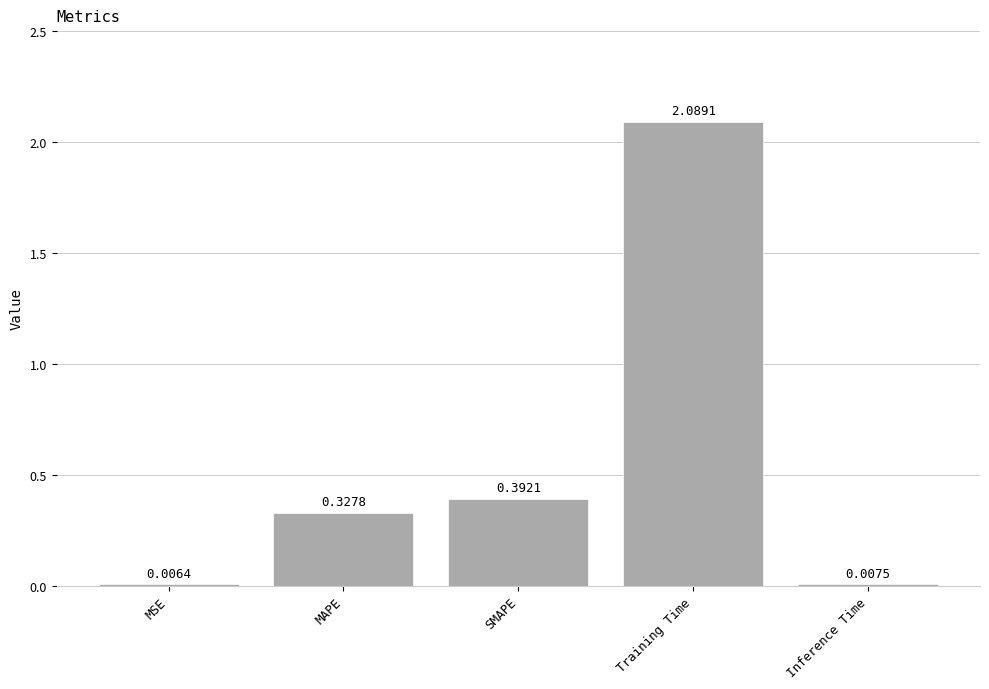

At which label is the value closest to 1?

SMAPE